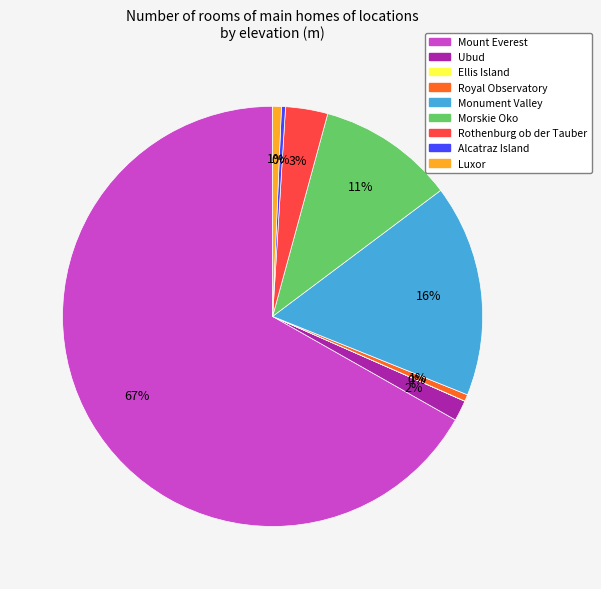

What is the ratio of the value at Royal Observatory to the value at Alcatraz Island?

1.7